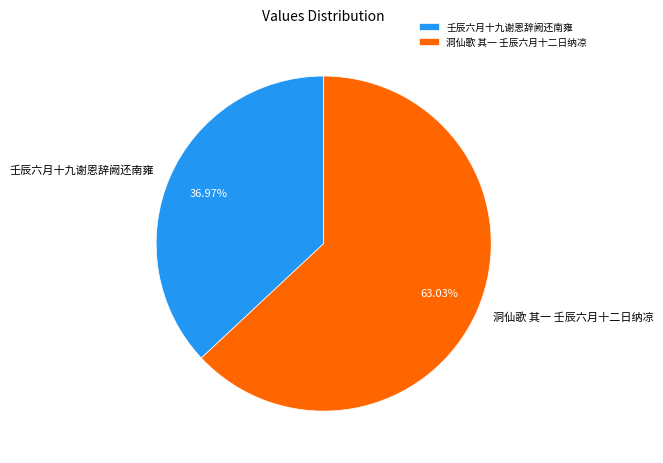

True or false: 洞仙歌 其一 壬辰六月十二日纳凉 accounts for 55% of the total.

False